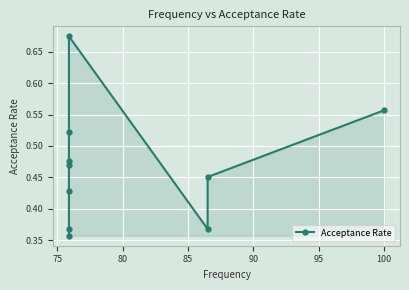

What position from the right is 75?

9